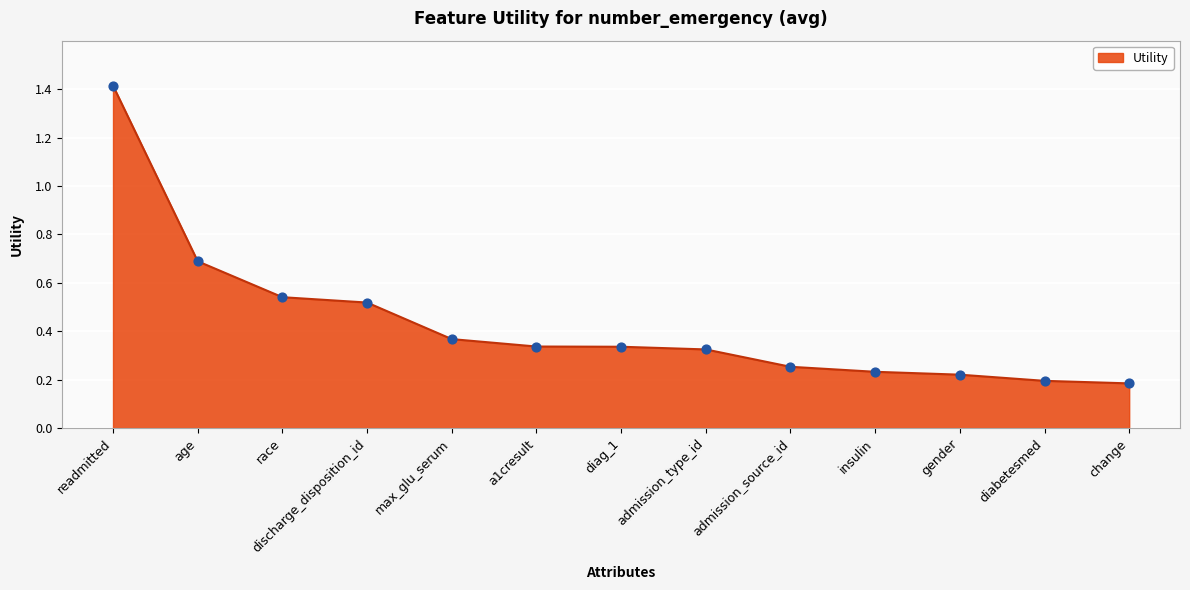

Approximately how many times larger is the value at change compared to readmitted?

0.1